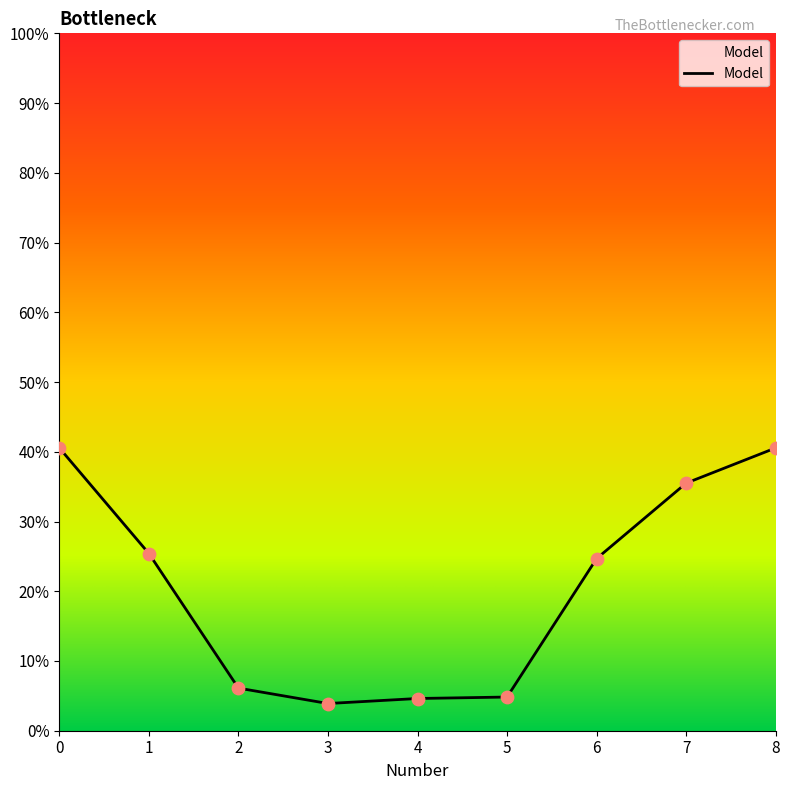

Which has a higher value, 3 or 2?

2